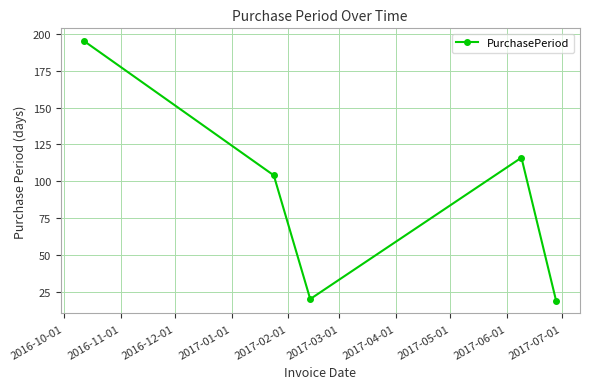

What is the average value?

91